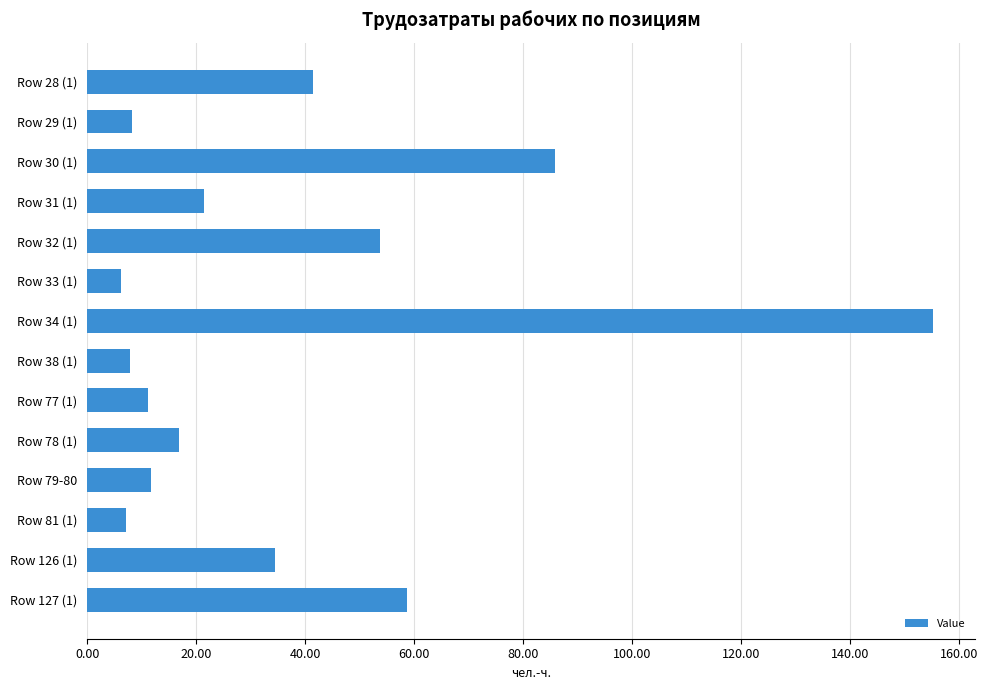

What is the label of the 12th bar from the bottom?

Row 30 (1)